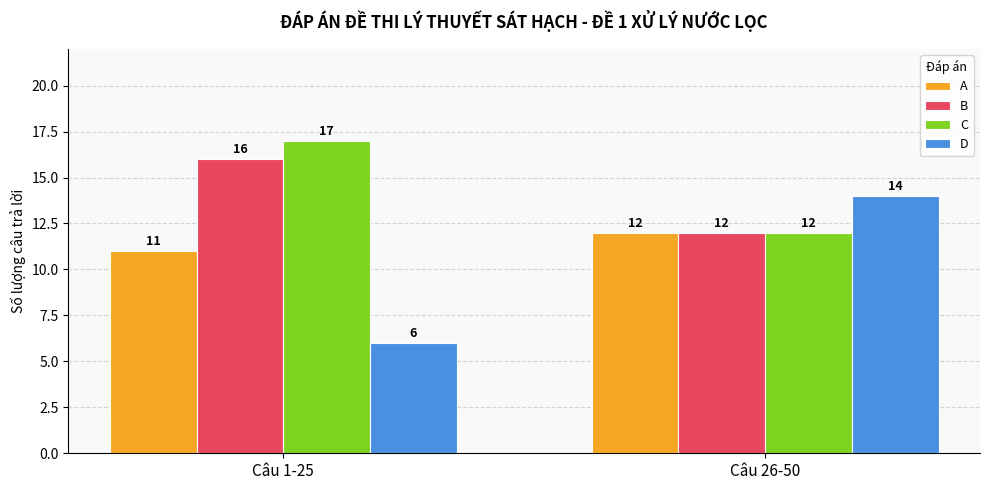

What is the difference between the D values at Câu 26-50 and Câu 1-25?

8